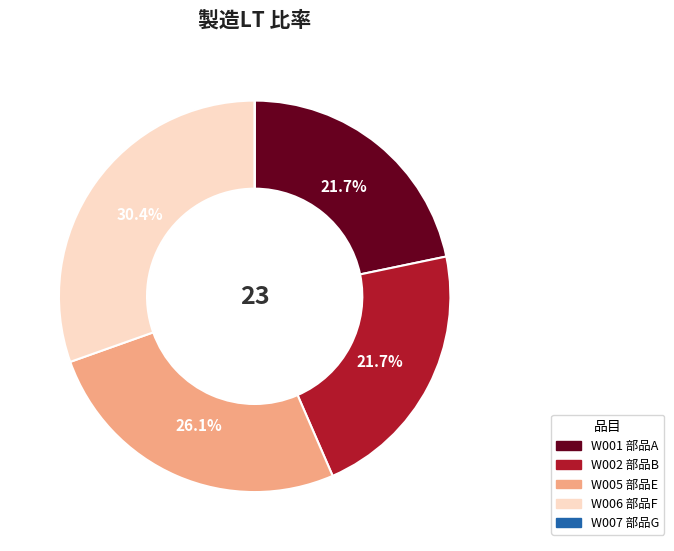

Does W005 represent more than half of the total?

No